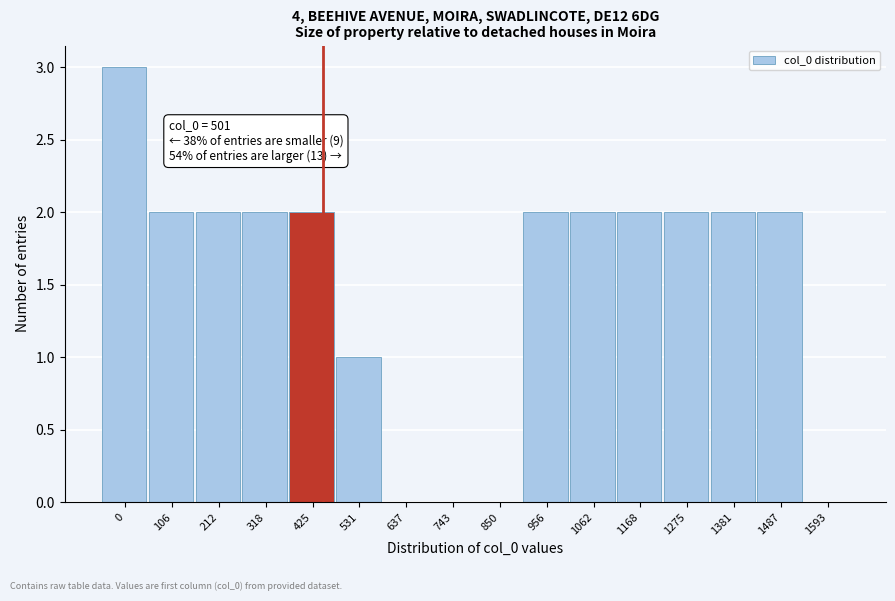

Reading left to right, transcribe all the data shown in this chart.

0=3	106=2	212=2	318=2	425=2	531=1	637=0	743=0	850=0	956=2	1062=2	1168=2	1275=2	1381=2	1487=2	1593=0